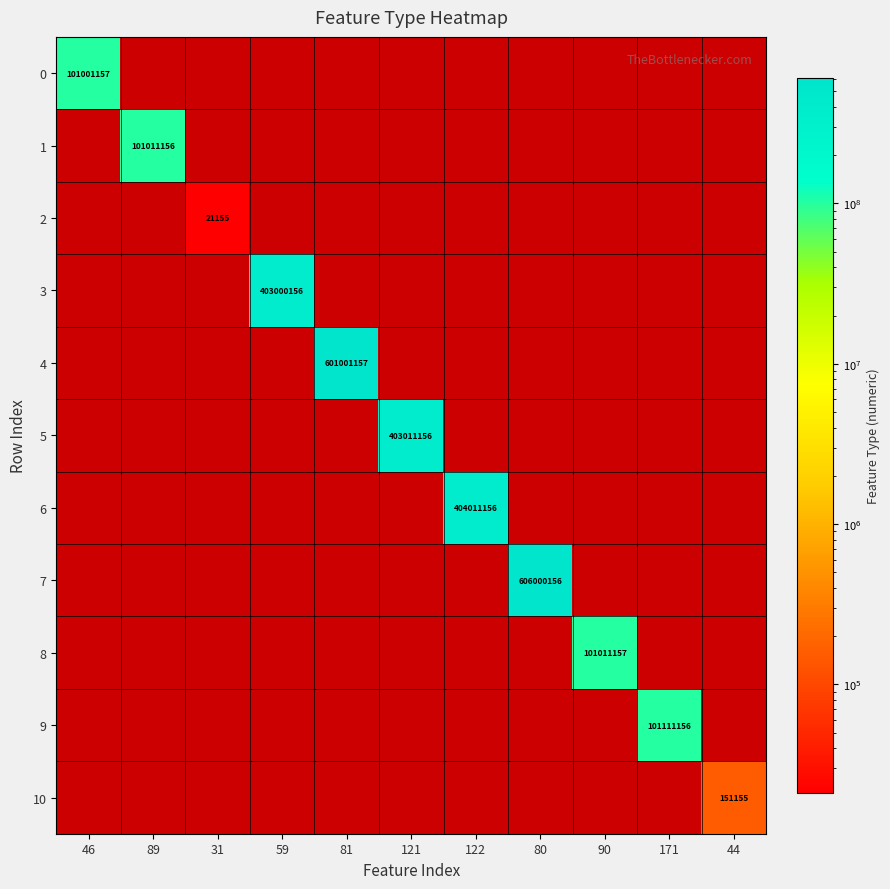

True or false: 9 has a value of 101111156 at 171.

True